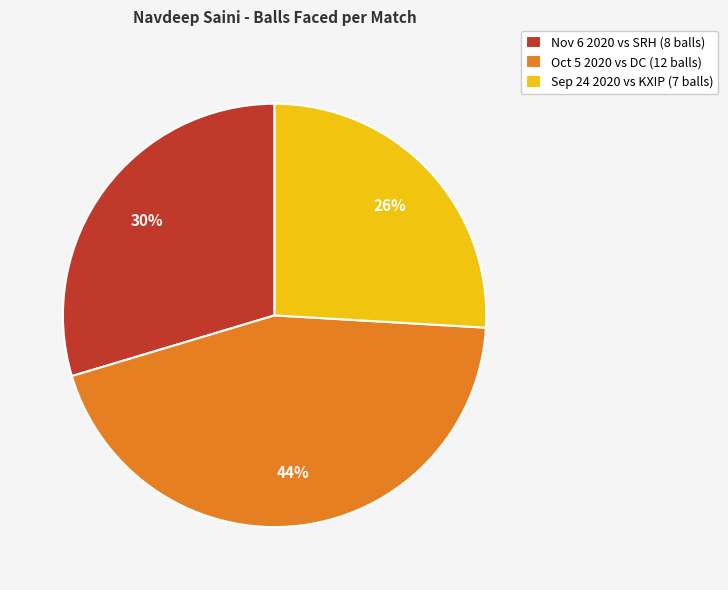

To the nearest percent, what is the average slice percentage?

33%